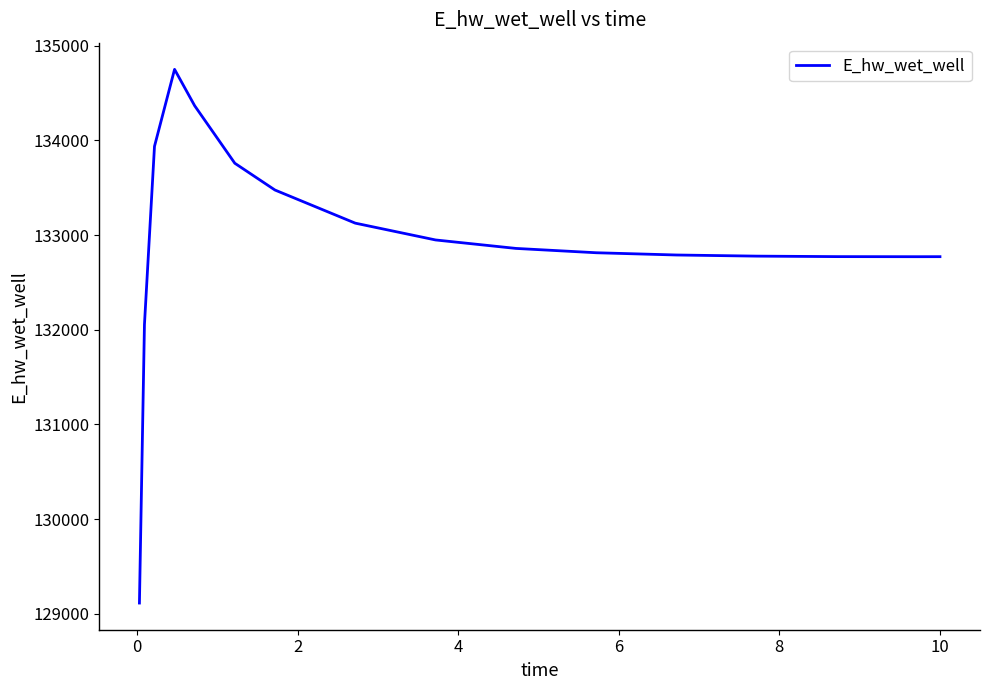

What is the minimum value shown in the chart?

129115.2